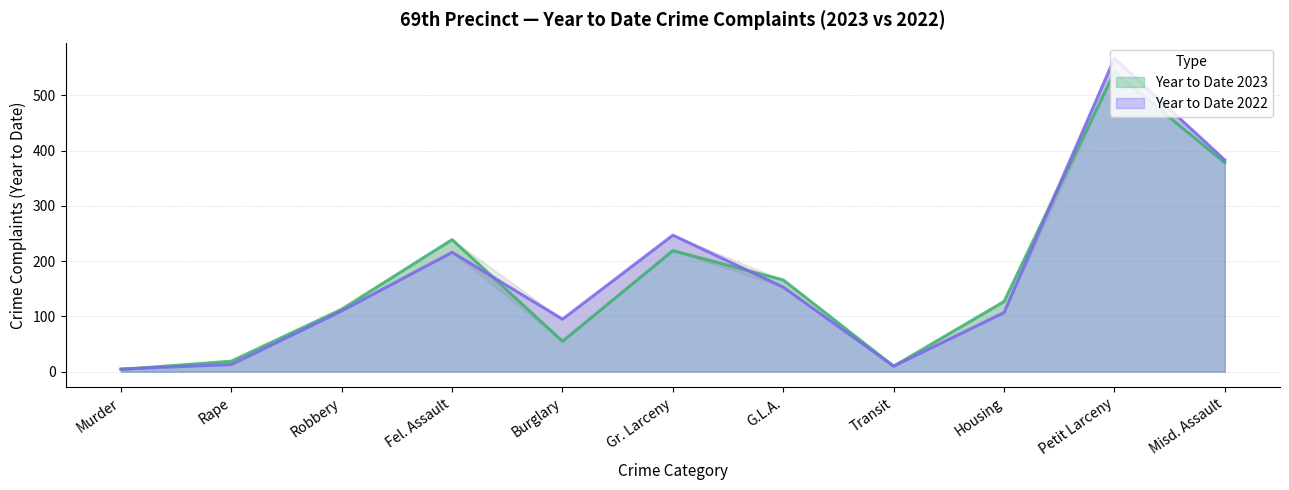

Rank the series by their maximum value, from lowest to highest.

Year to Date 2023, Year to Date 2022